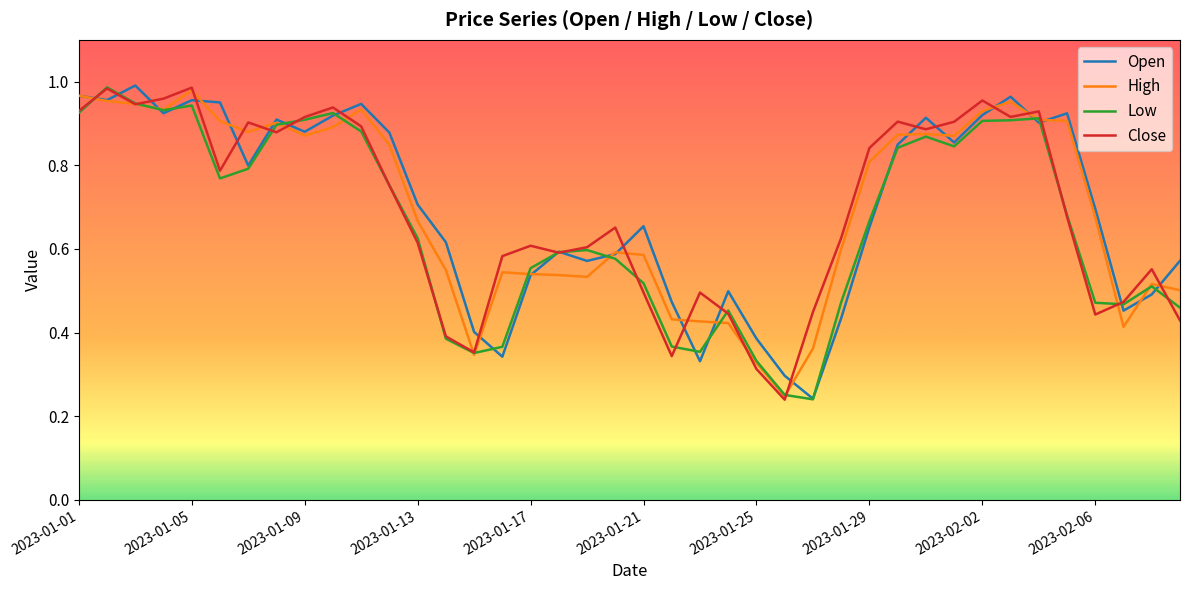

The Open series shows 0.2 at 2023-01-25. True or false?

False